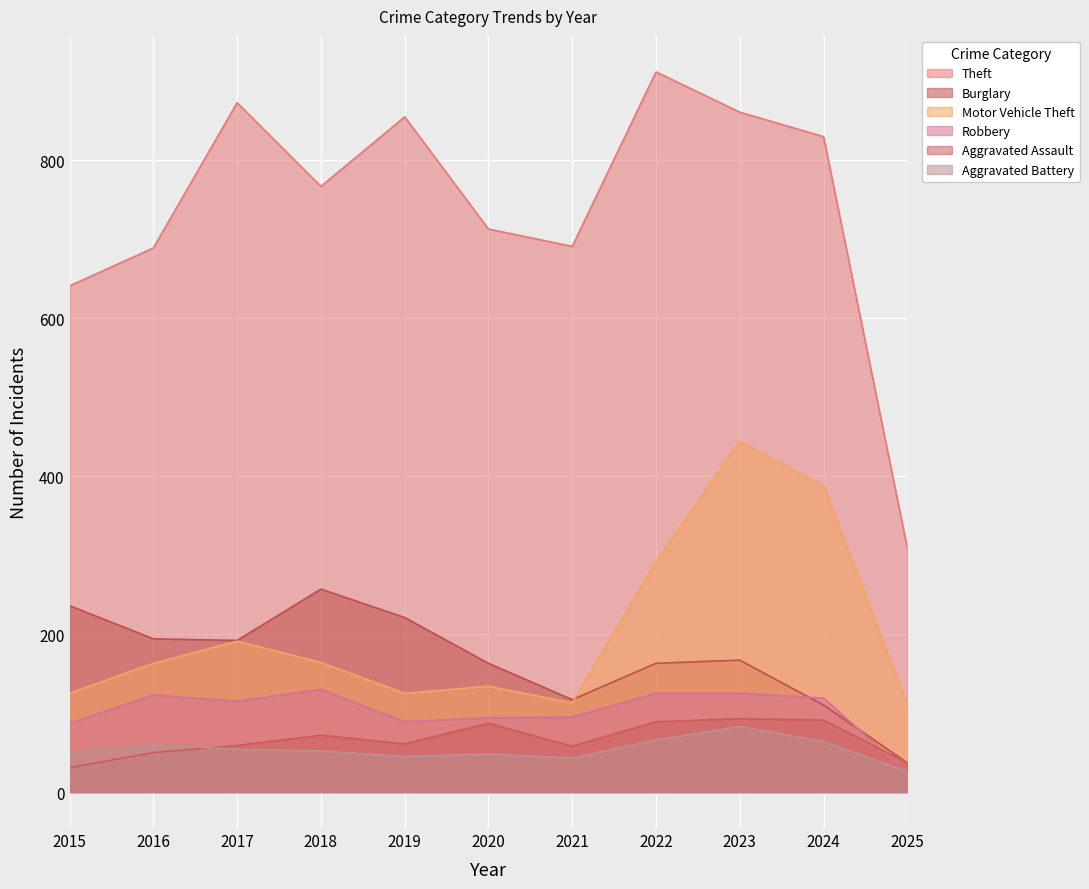

True or false: Aggravated Battery and Theft cross at least once.

False